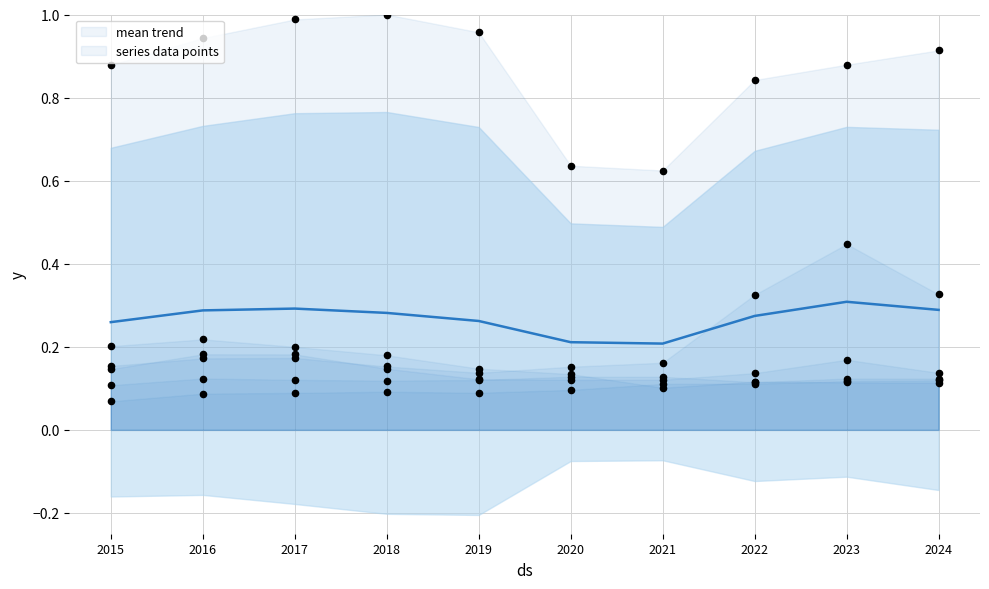

At how many categories does at least one series exceed 0?

10